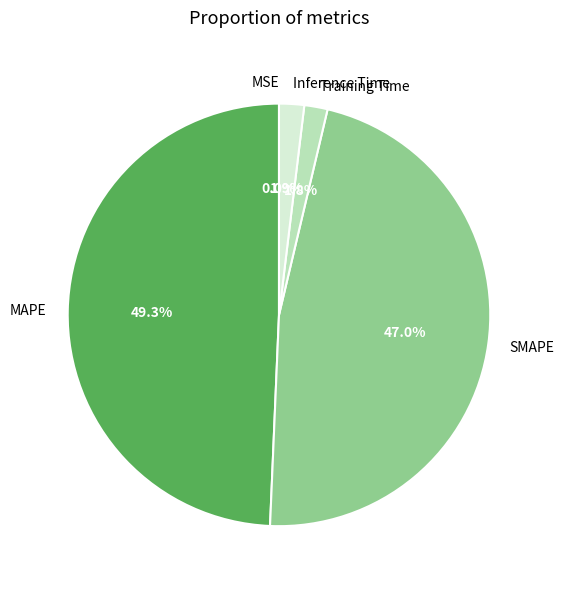

Is there a majority slice in this chart?

No